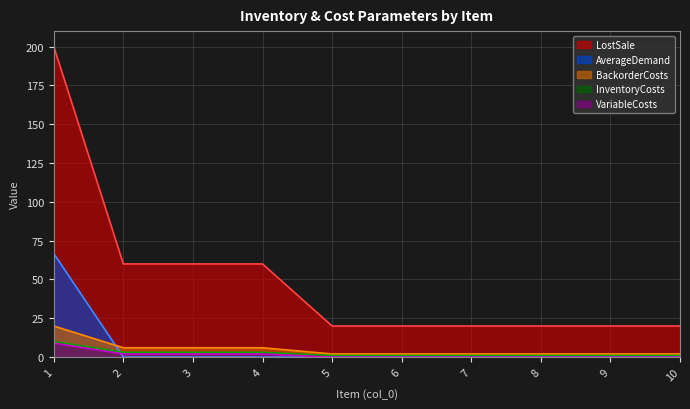

What is the sum of all LostSale values?

500.0